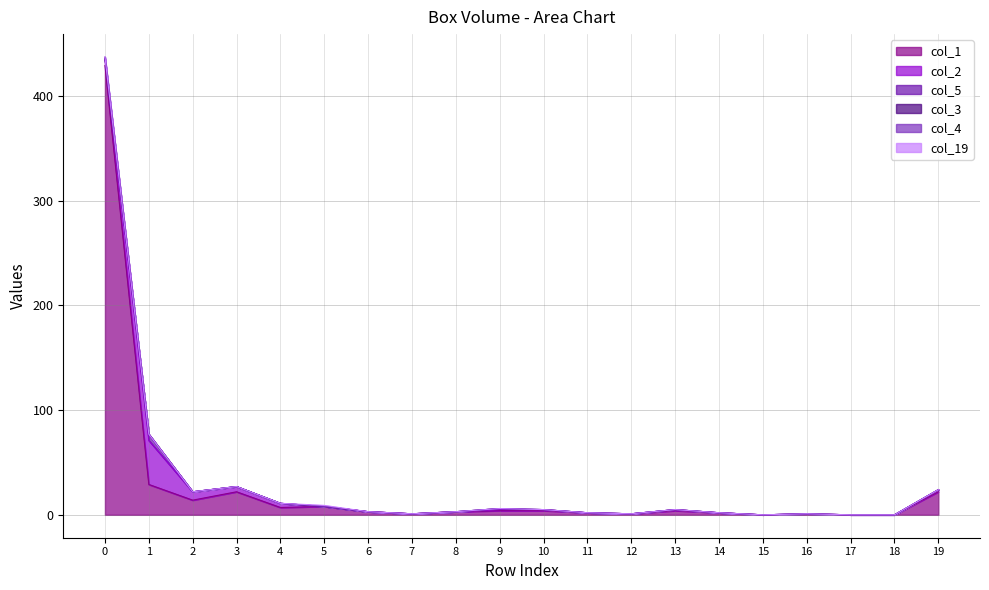

Which series changed the most between 7 and 11?

col_1